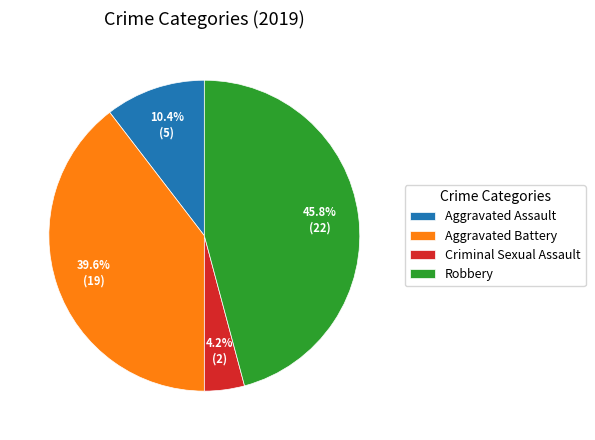

To the nearest percent, what is the difference between the largest and smallest slice percentages?

42%